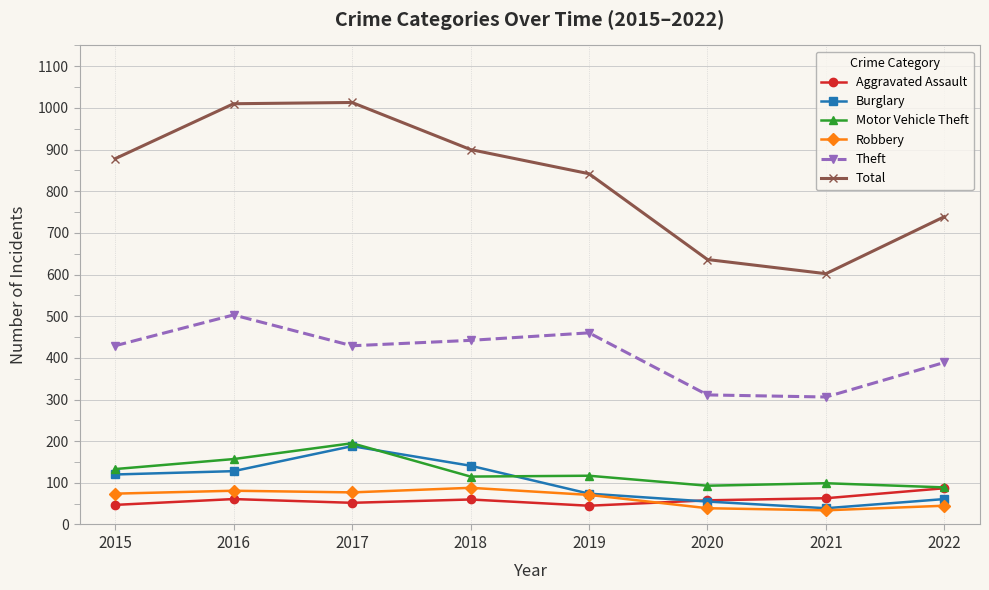

Is this an area chart (filled region under the line)?

No